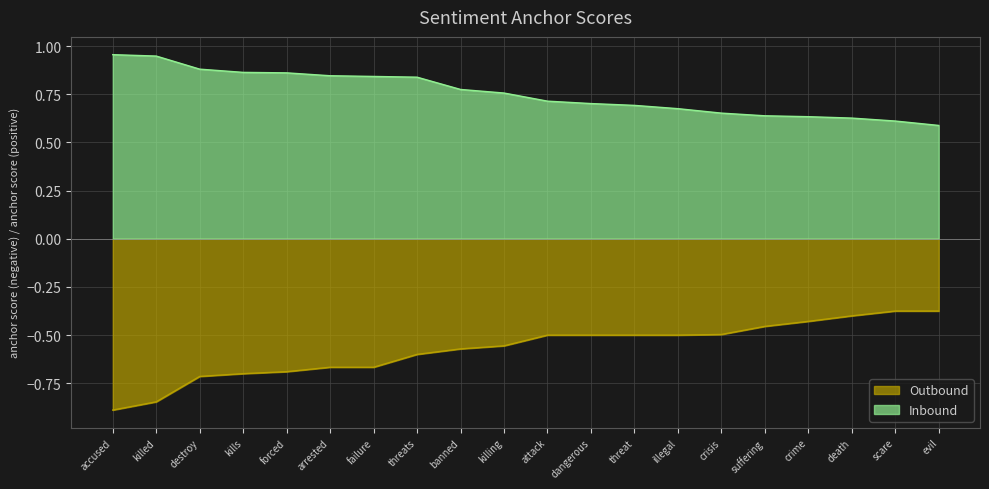

How many data points does each series have?

20